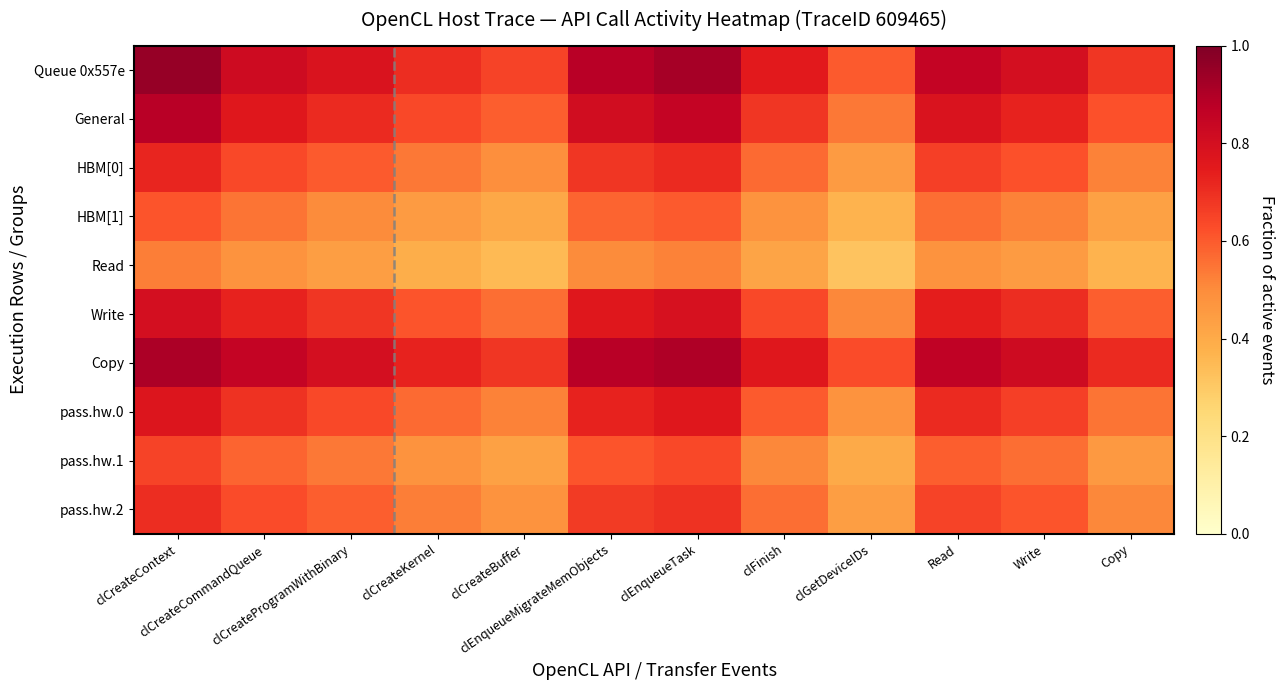

How many distinct data groups are displayed?

10